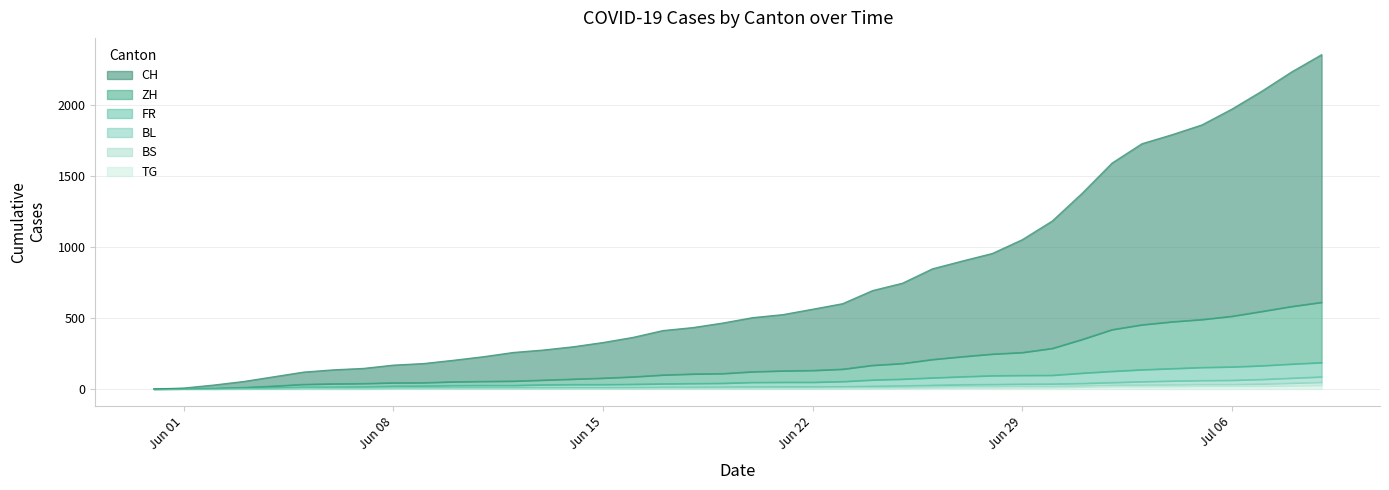

What is the average value of the FR series?

64